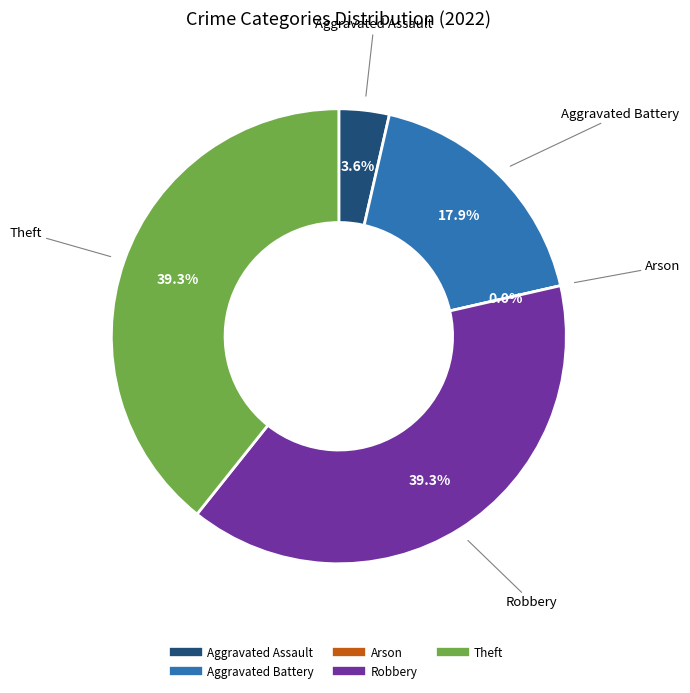

To the nearest percent, what percentage of the pie is Theft?

39%